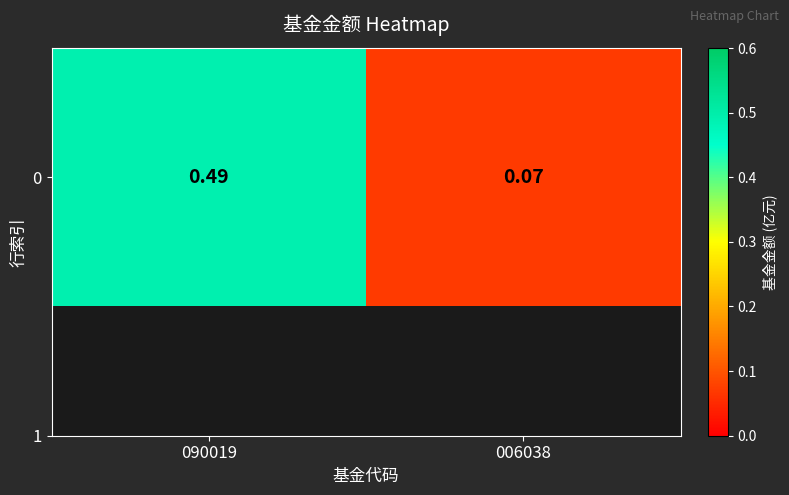

What is the smallest value displayed?

0.1